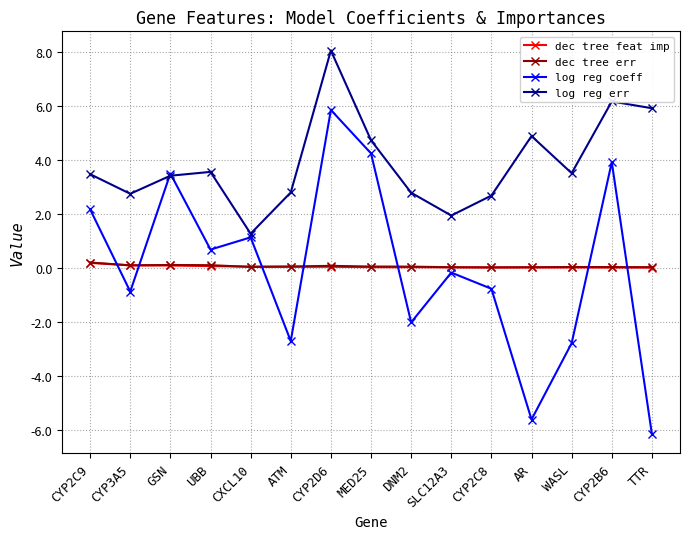

In log reg err, how many points are higher than both neighbors (excluding endpoints)?

4